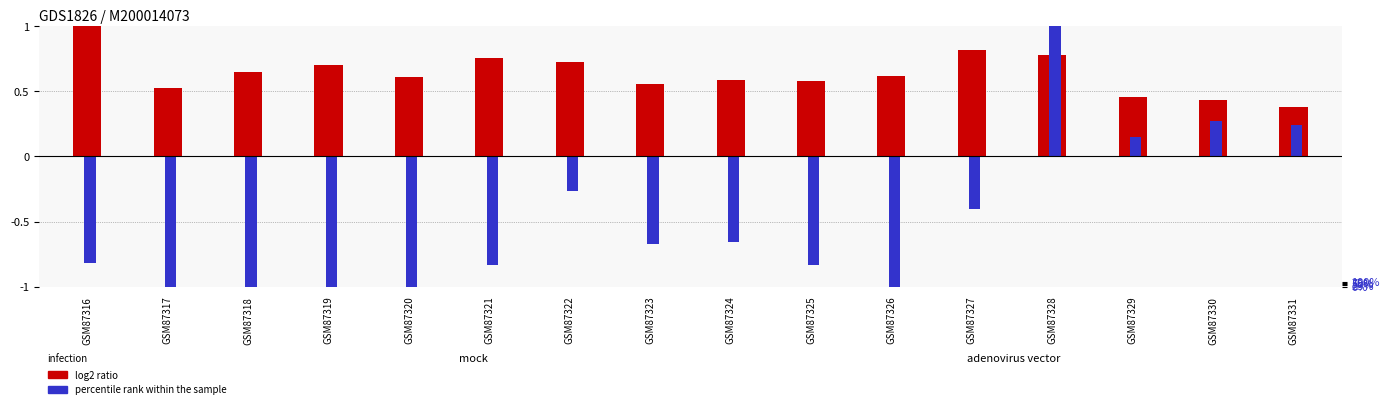

How many bars are there in total?

32